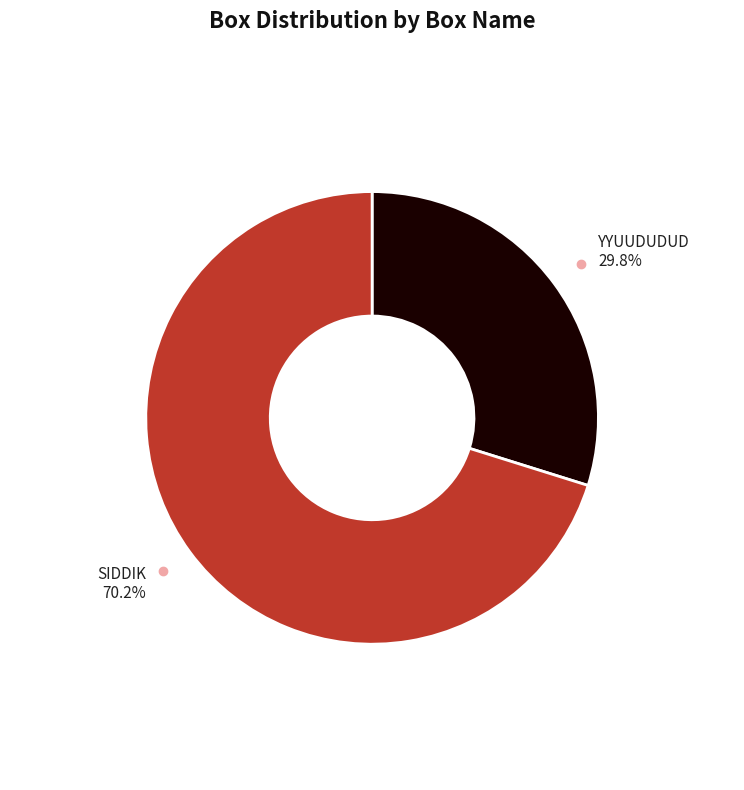

Count the number of slices in the pie.

2